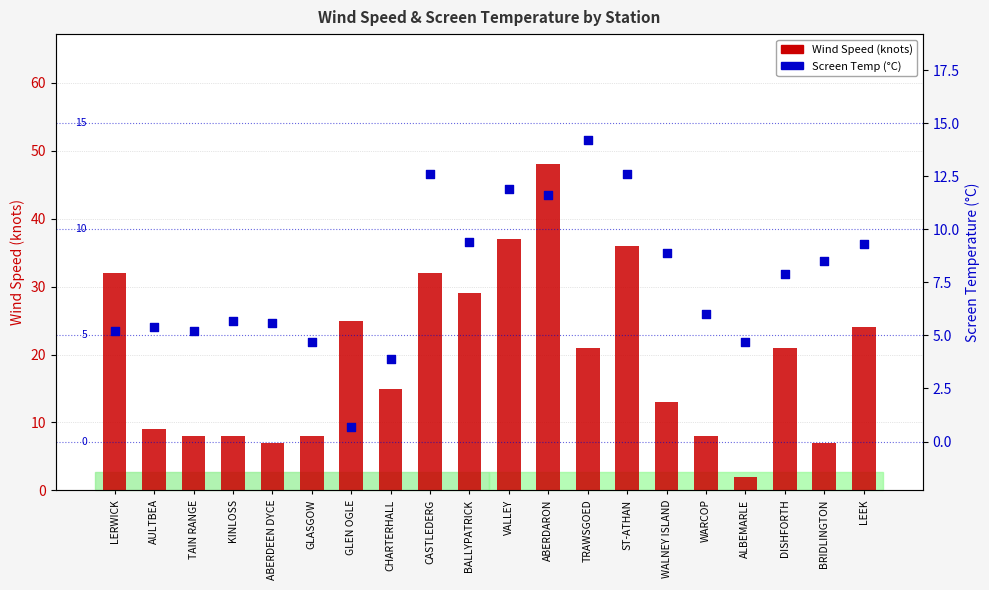

Is the value of Wind Speed at VALLEY greater than the value of Screen Temperature at AULTBEA?

Yes